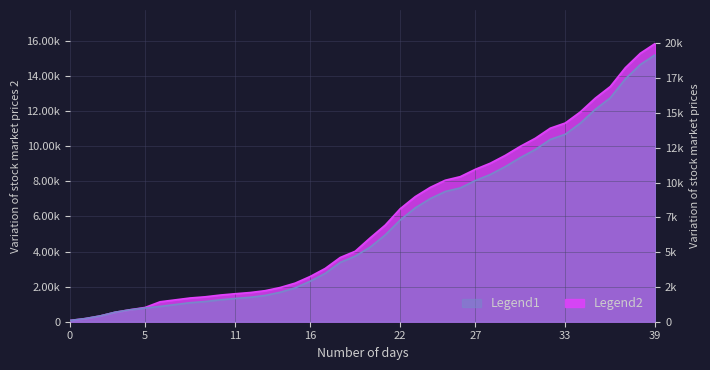

True or false: CH and GE cross at least once.

False